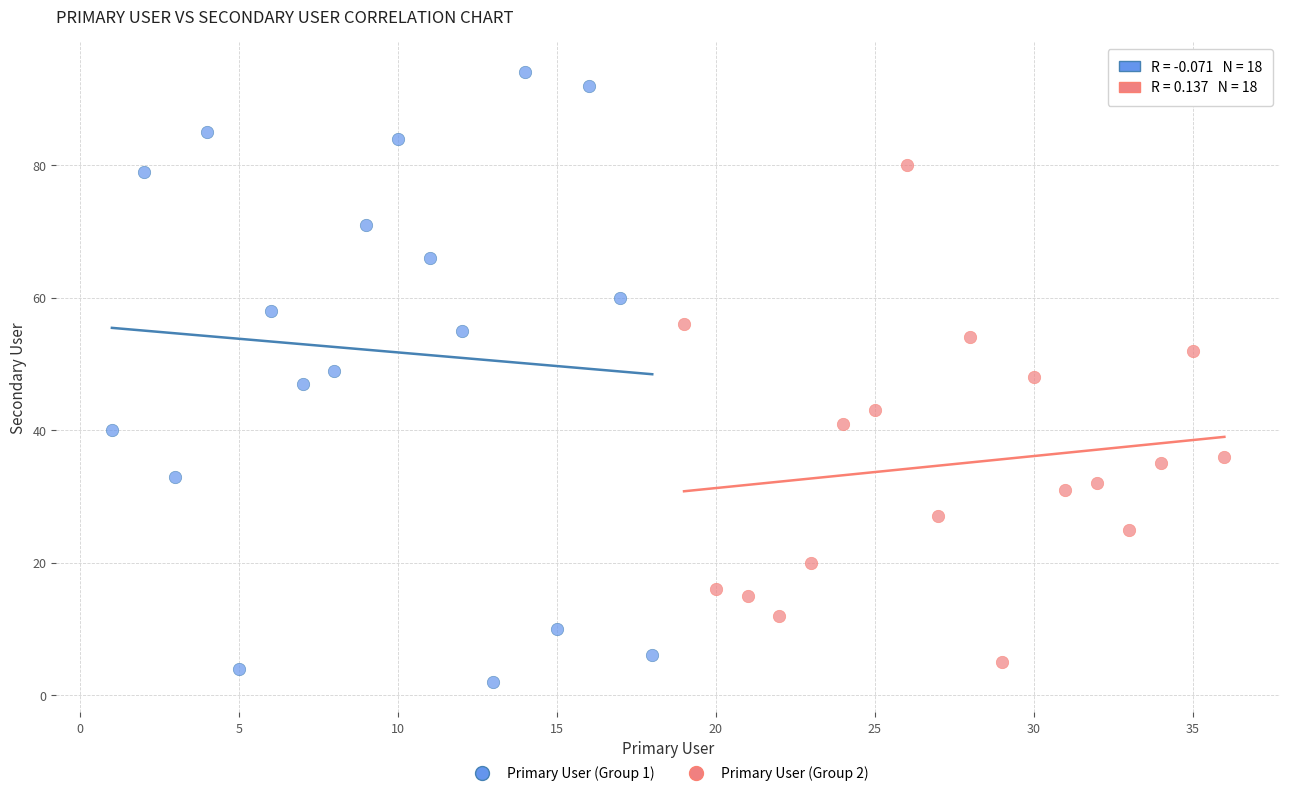

Which series reaches the minimum Y coordinate?

Primary User (Group 1)